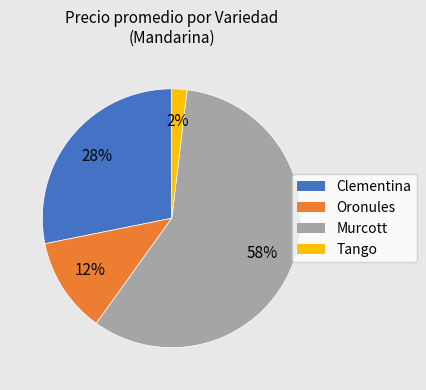

Do Clementina and Murcott together represent more than half of the pie?

Yes